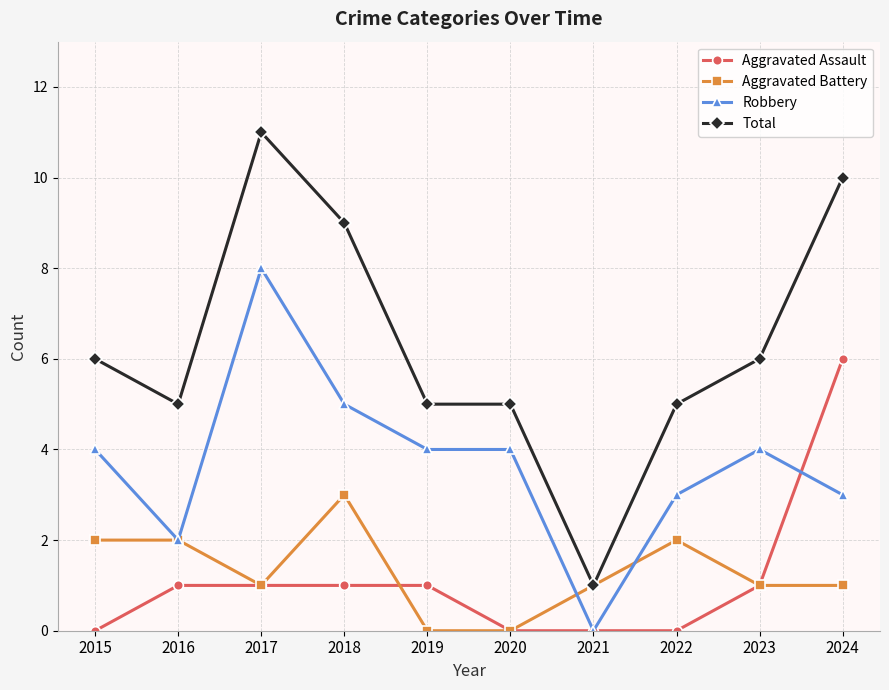

Reading right to left, list all the values displayed in this chart.

Aggravated Assault: 6	1	0	0	0	1	1	1	1	0
Aggravated Battery: 1	1	2	1	0	0	3	1	2	2
Robbery: 3	4	3	0	4	4	5	8	2	4
Total: 10	6	5	1	5	5	9	11	5	6